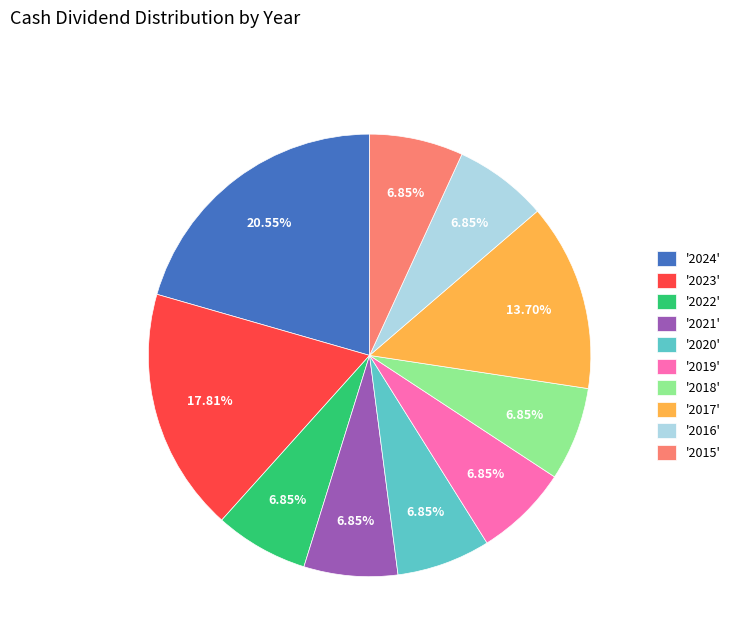

Approximately how many times larger is the value at '2016' compared to '2017'?

0.5